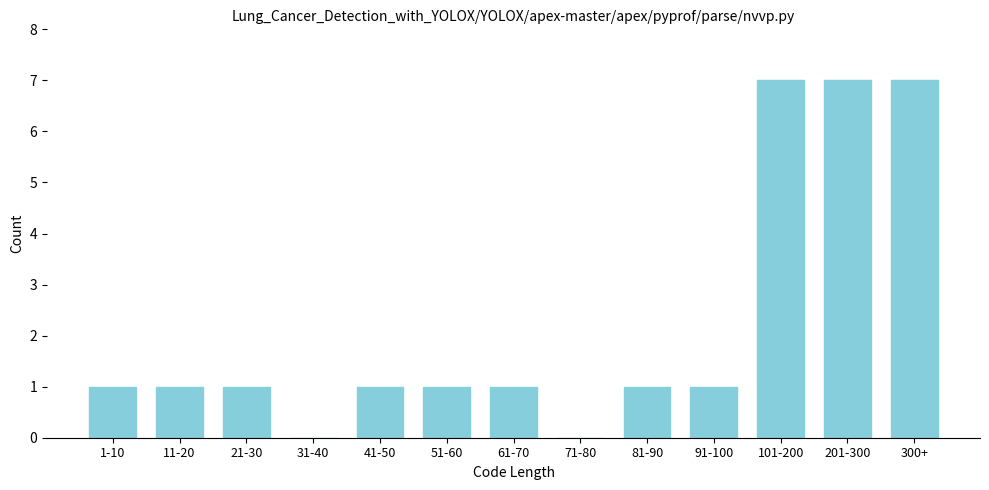

Reading left to right, extract all data points from this chart.

1-10=1	11-20=1	21-30=1	31-40=0	41-50=1	51-60=1	61-70=1	71-80=0	81-90=1	91-100=1	101-200=7	201-300=7	300+=7